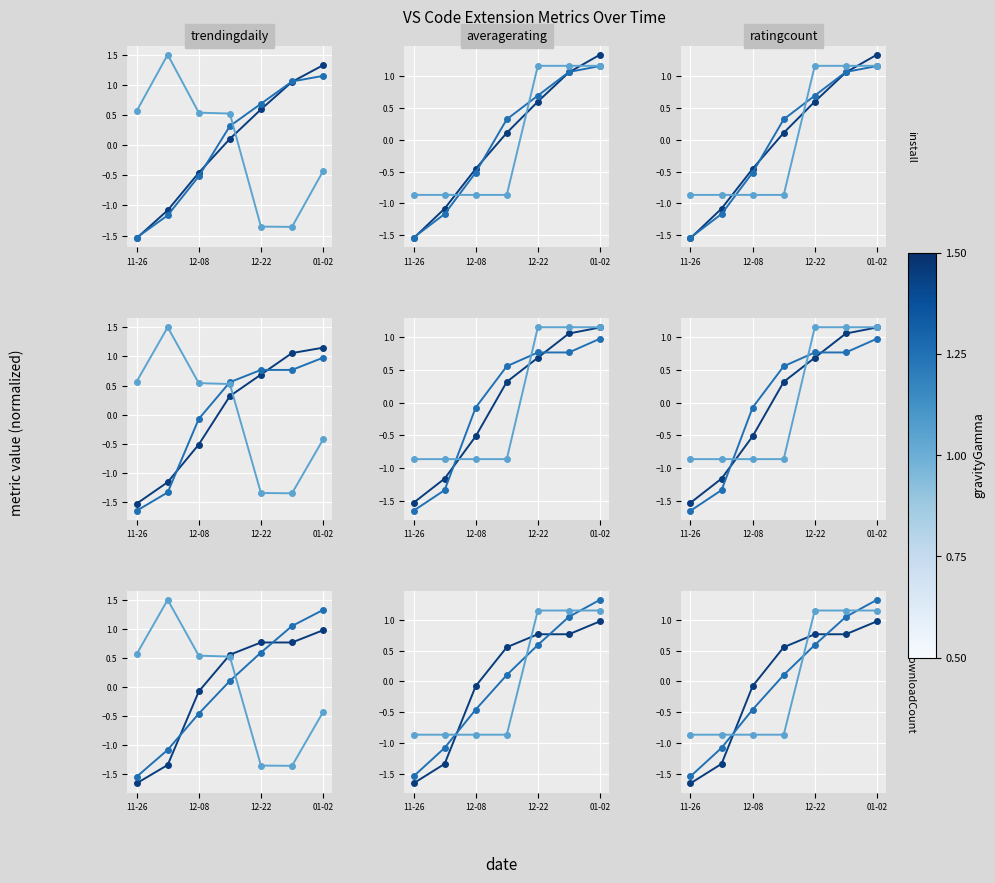

Which series has the widest spread of values?

install